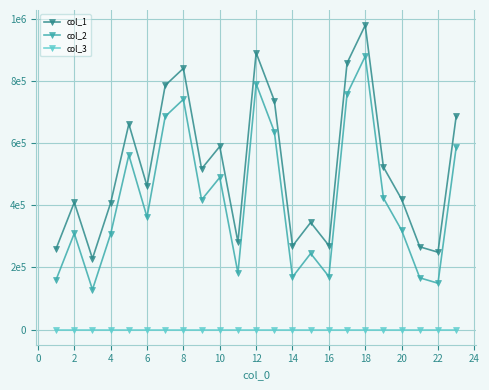

Does the chart have visible grid lines?

Yes